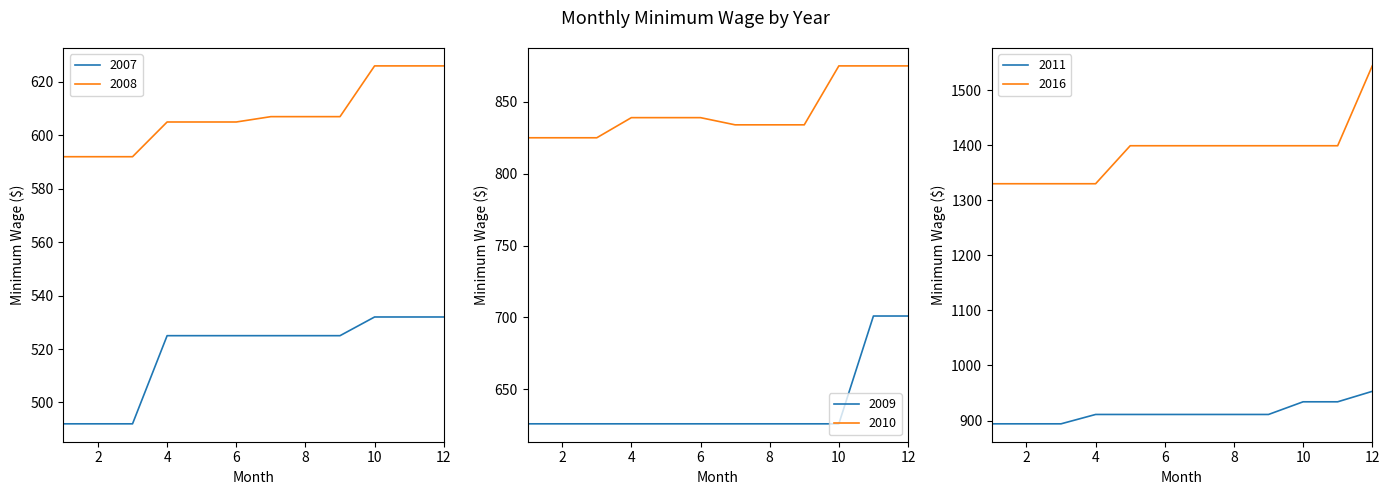

At how many categories does at least one series exceed 934?

12